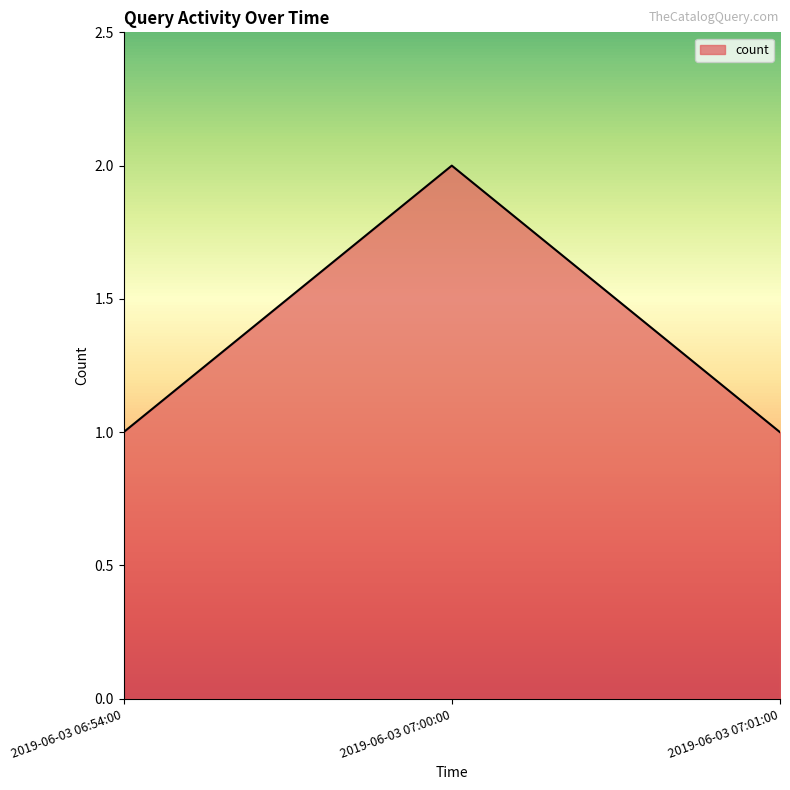

How many values are between 1 and 2?

3